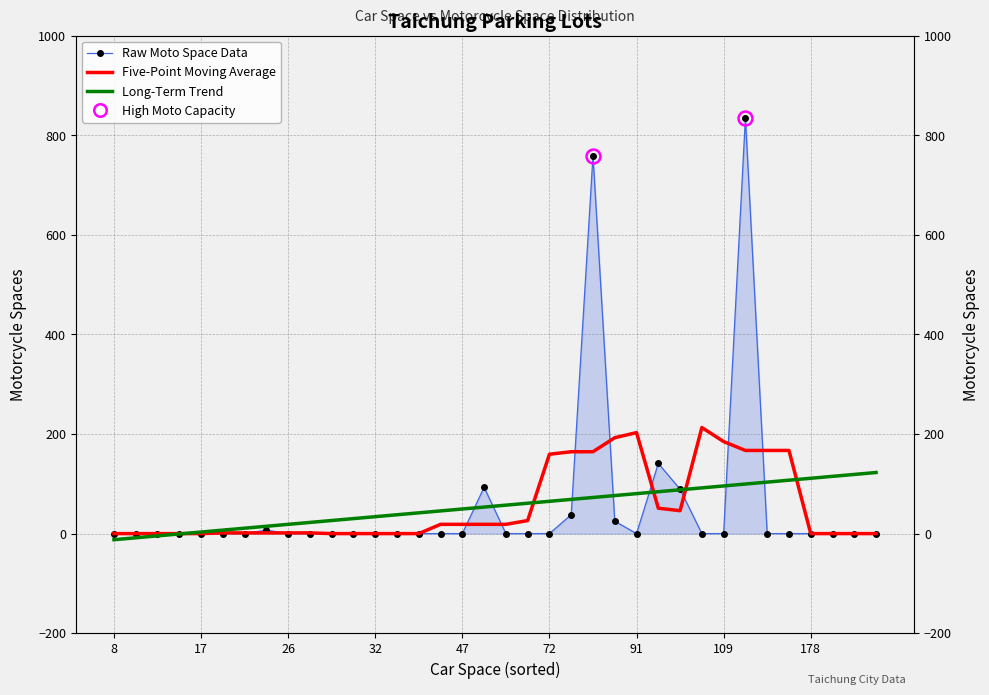

What is the difference between the maximum and minimum values in the Raw Moto Space Data series?

835.0